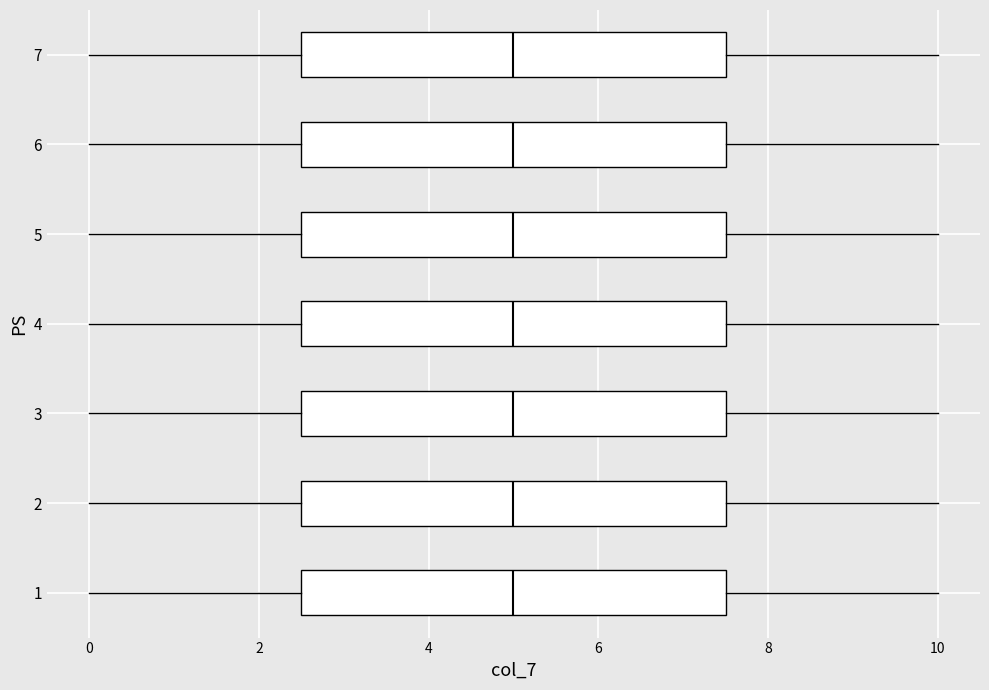

Where does the left whisker of the box at y = 7 end on the x-axis? The values are not printed on the chart, so give them approximately, as read against the axis.

0.0